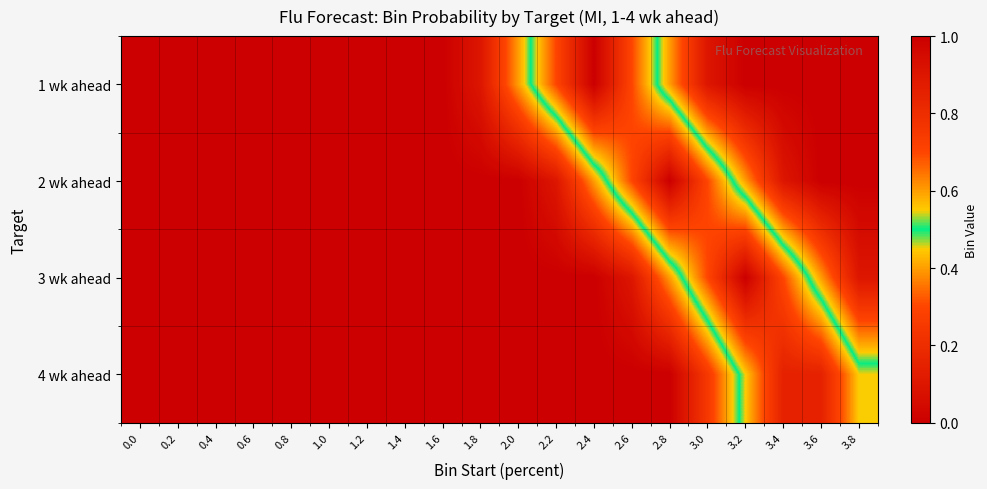

Reading left to right, extract all data points from this chart.

1 wk ahead: 0.0=0.0	0.2=0.0	0.4=0.0	0.6=0.0	0.8=0.0	1.0=0.0	1.2=0.0	1.4=0.0	1.6=0.0	1.8=0.1	2.0=0.4	2.2=0.7	2.4=1.0	2.6=0.7	2.8=0.4	3.0=0.1	3.2=0.0	3.4=0.0	3.6=0.0	3.8=0.0
2 wk ahead: 0.0=0.0	0.2=0.0	0.4=0.0	0.6=0.0	0.8=0.0	1.0=0.0	1.2=0.0	1.4=0.0	1.6=0.0	1.8=0.0	2.0=0.0	2.2=0.1	2.4=0.4	2.6=0.7	2.8=1.0	3.0=0.7	3.2=0.4	3.4=0.1	3.6=0.0	3.8=0.0
3 wk ahead: 0.0=0.0	0.2=0.0	0.4=0.0	0.6=0.0	0.8=0.0	1.0=0.0	1.2=0.0	1.4=0.0	1.6=0.0	1.8=0.0	2.0=0.0	2.2=0.0	2.4=0.0	2.6=0.1	2.8=0.4	3.0=0.7	3.2=1.0	3.4=0.7	3.6=0.4	3.8=0.1
4 wk ahead: 0.0=0.0	0.2=0.0	0.4=0.0	0.6=0.0	0.8=0.0	1.0=0.0	1.2=0.0	1.4=0.0	1.6=0.0	1.8=0.0	2.0=0.0	2.2=0.0	2.4=0.0	2.6=0.0	2.8=0.0	3.0=0.2	3.2=0.6	3.4=0.8	3.6=0.8	3.8=0.6